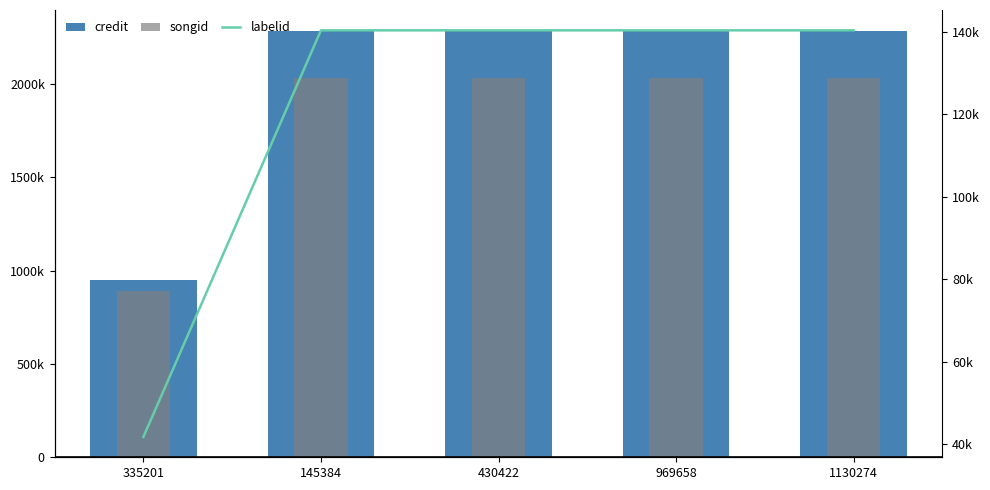

What is the minimum value shown in the chart?

41811